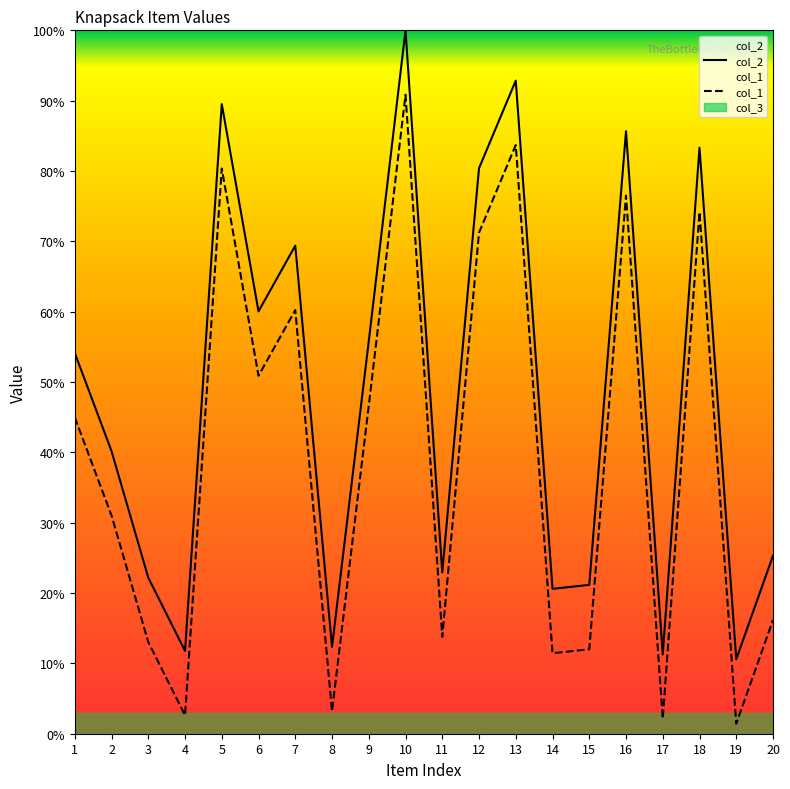

Where is the first local maximum for col_1?

5